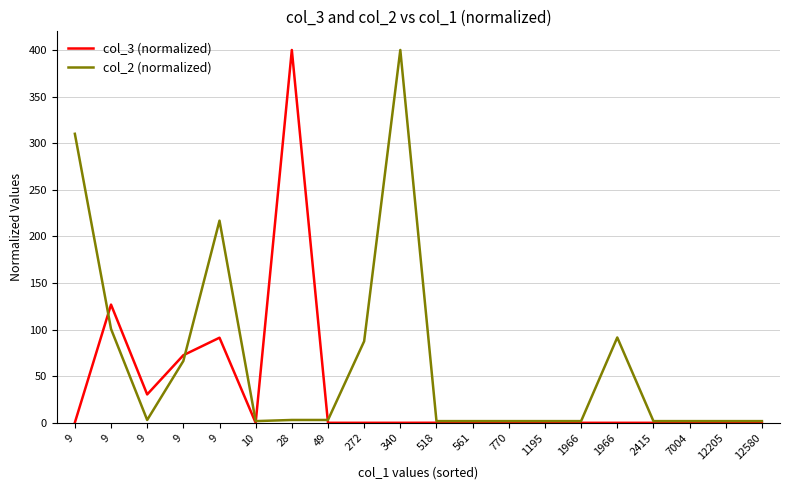

What are all the series names shown in the legend?

col_3 (normalized), col_2 (normalized)